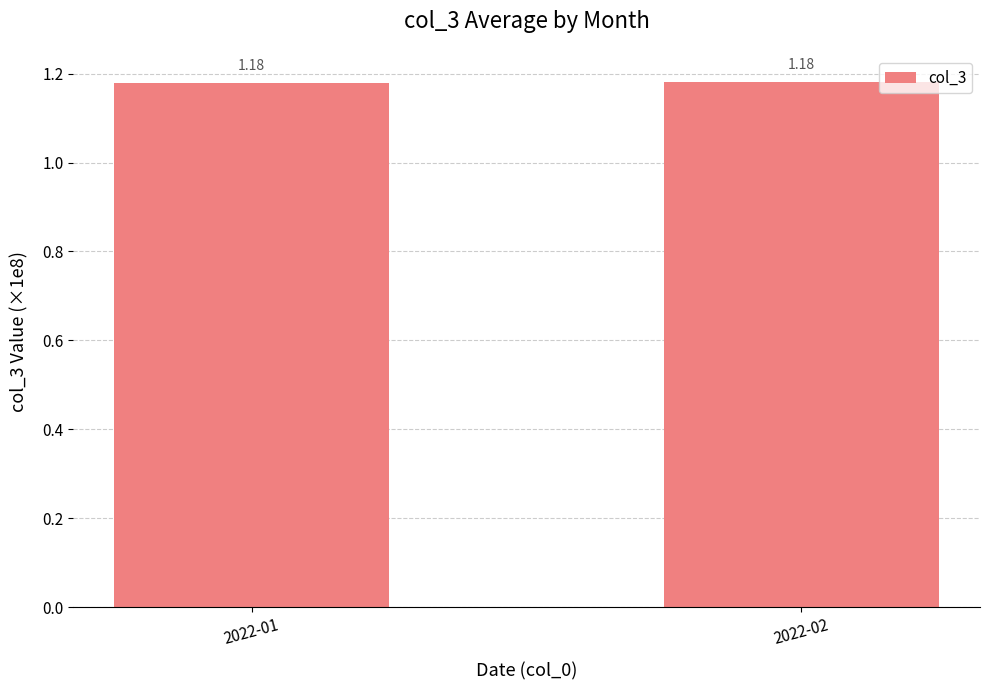

What is the ratio of the value at 2022-02 to the value at 2022-01?

1.0